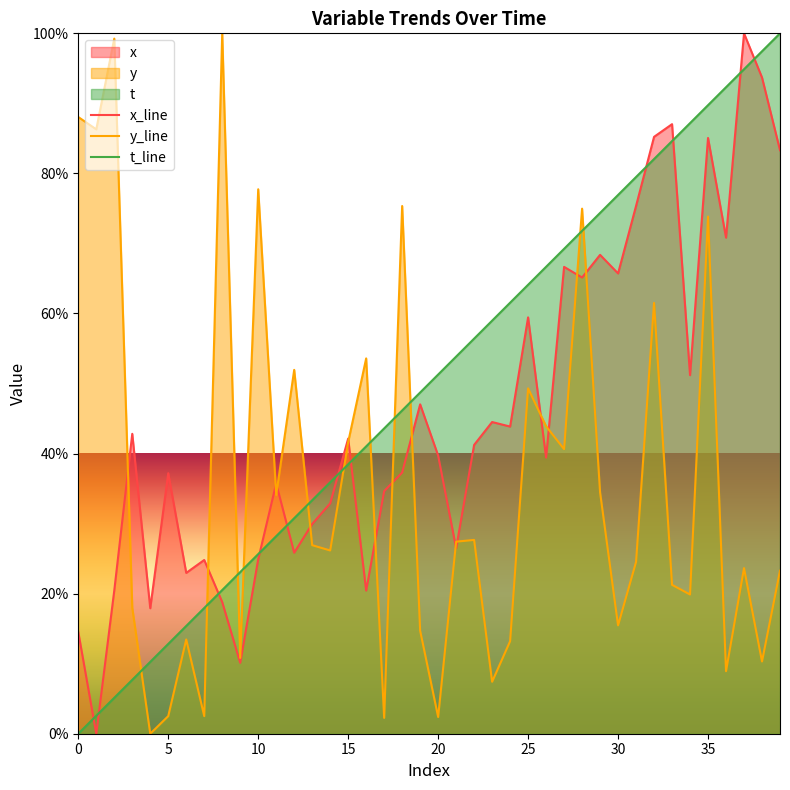

Is it true that x equals 85.1 at 35?

True